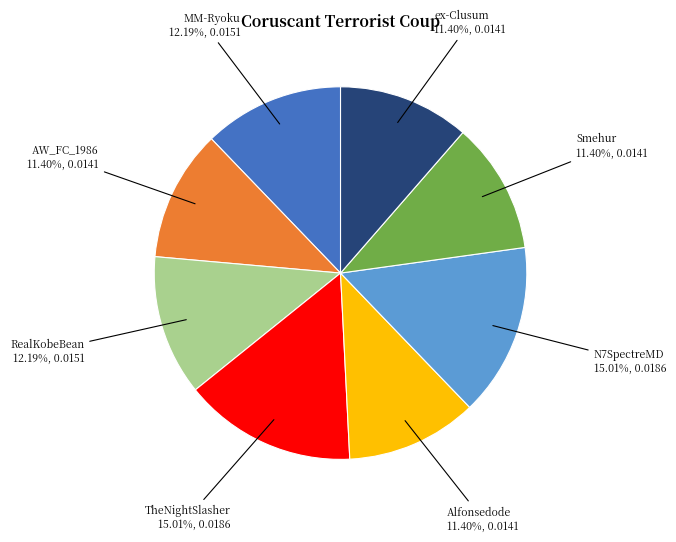

How many segments does this pie chart have?

8